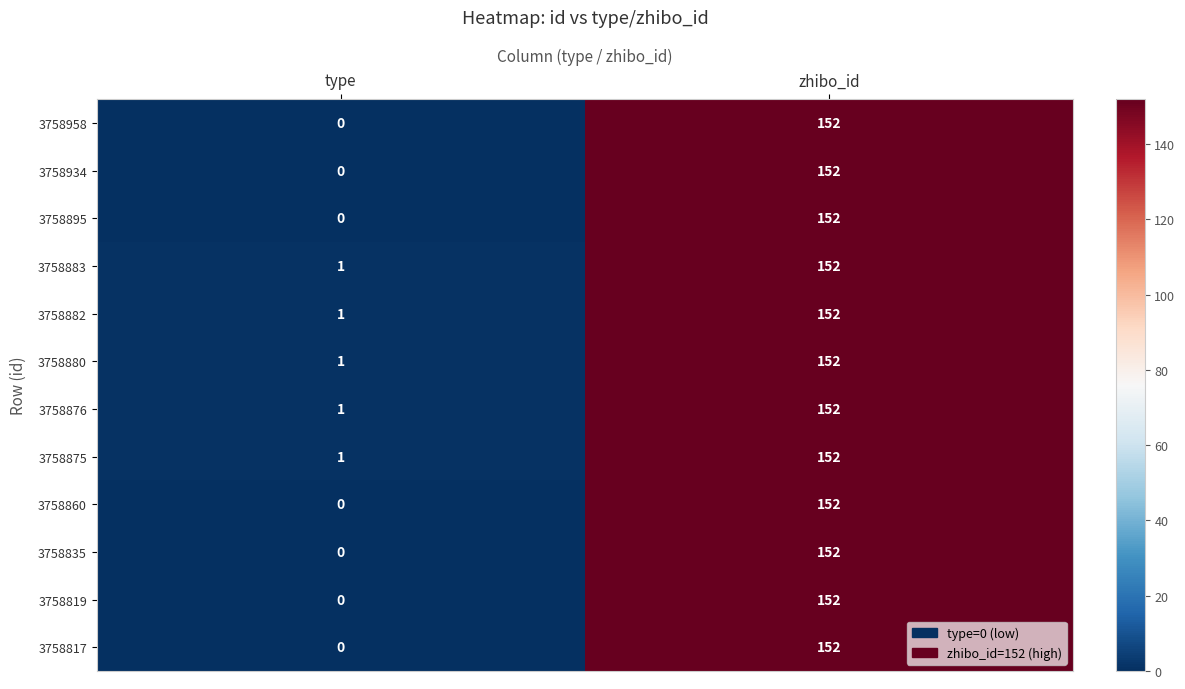

What is the difference between the highest and lowest values at type?

1